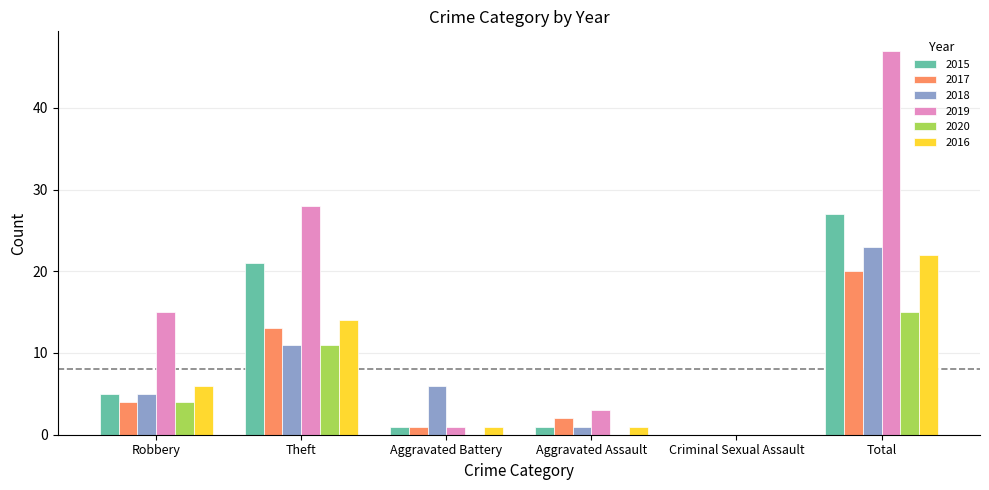

Is it true that 2019 equals 20 at Total?

False